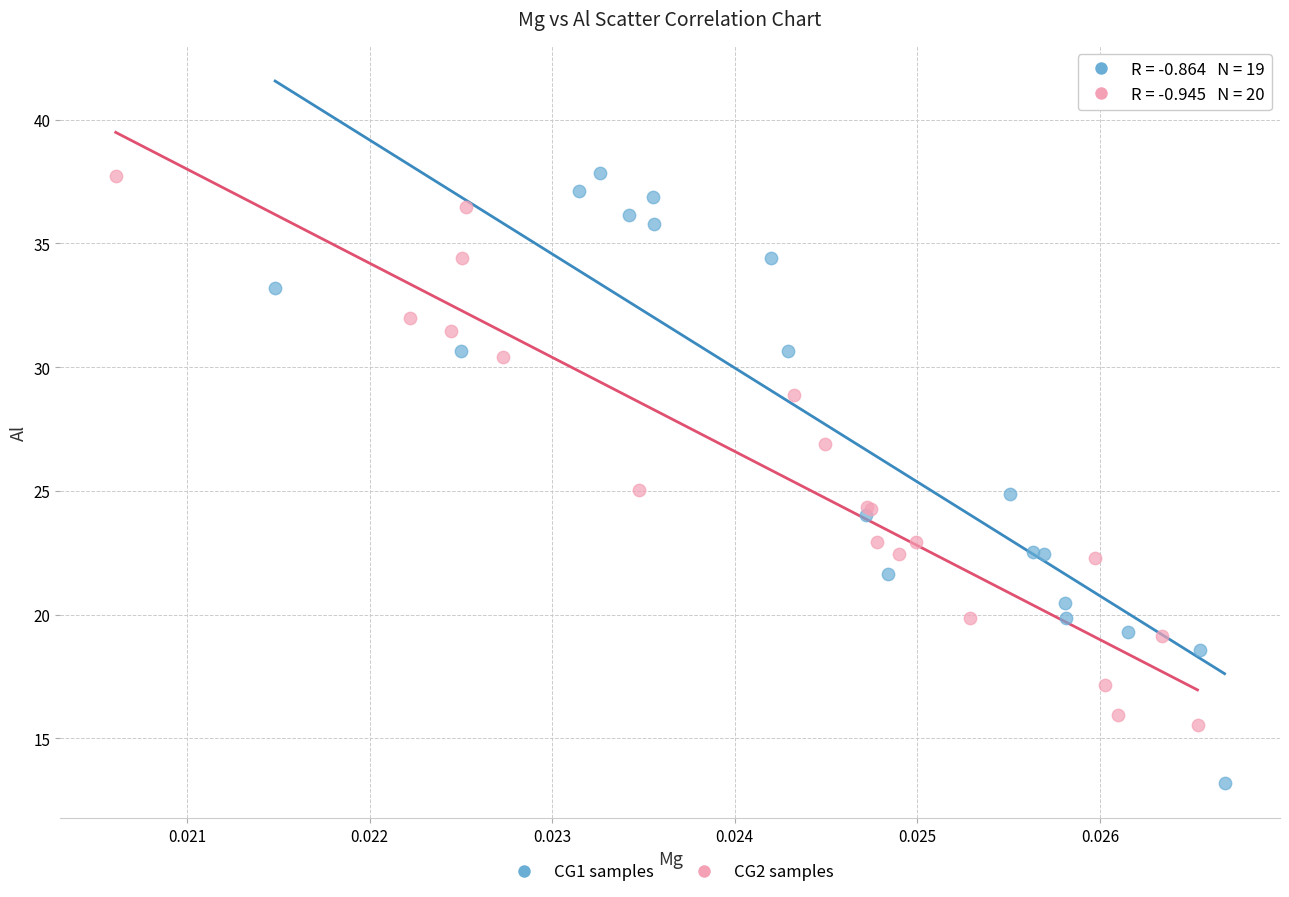

What are all the series names shown in the legend?

CG1 samples, CG2 samples